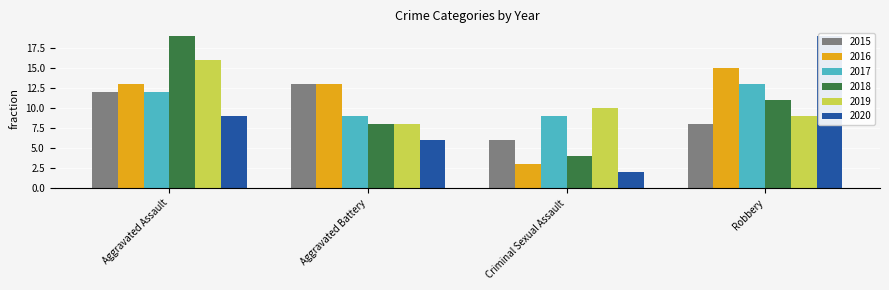

How many data points in 2018 are less than 11?

2